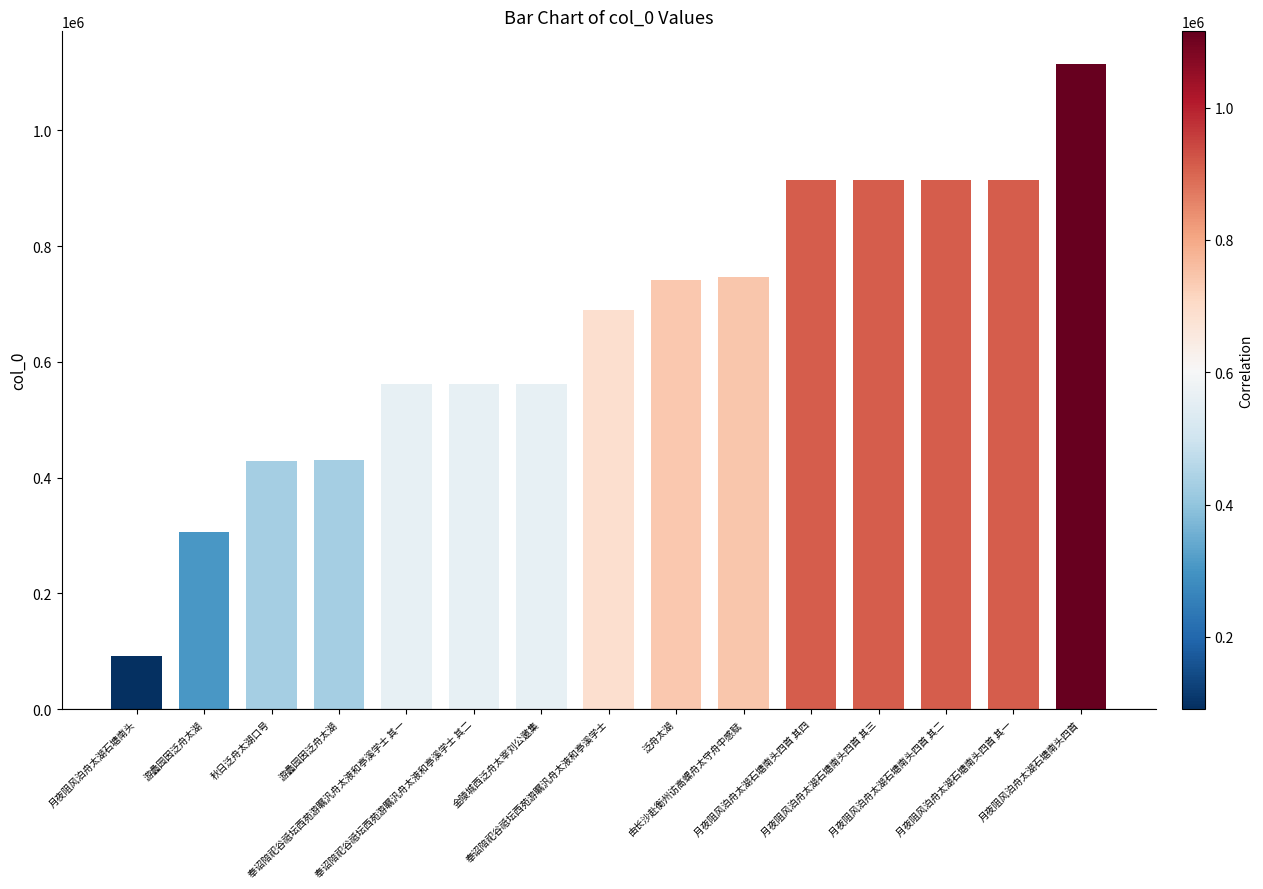

What is the difference between the values at 奉诏陪祀谷祗坛西苑游瞩汎舟太液和亭溪学士 and 秋日泛舟太湖口号?

259870